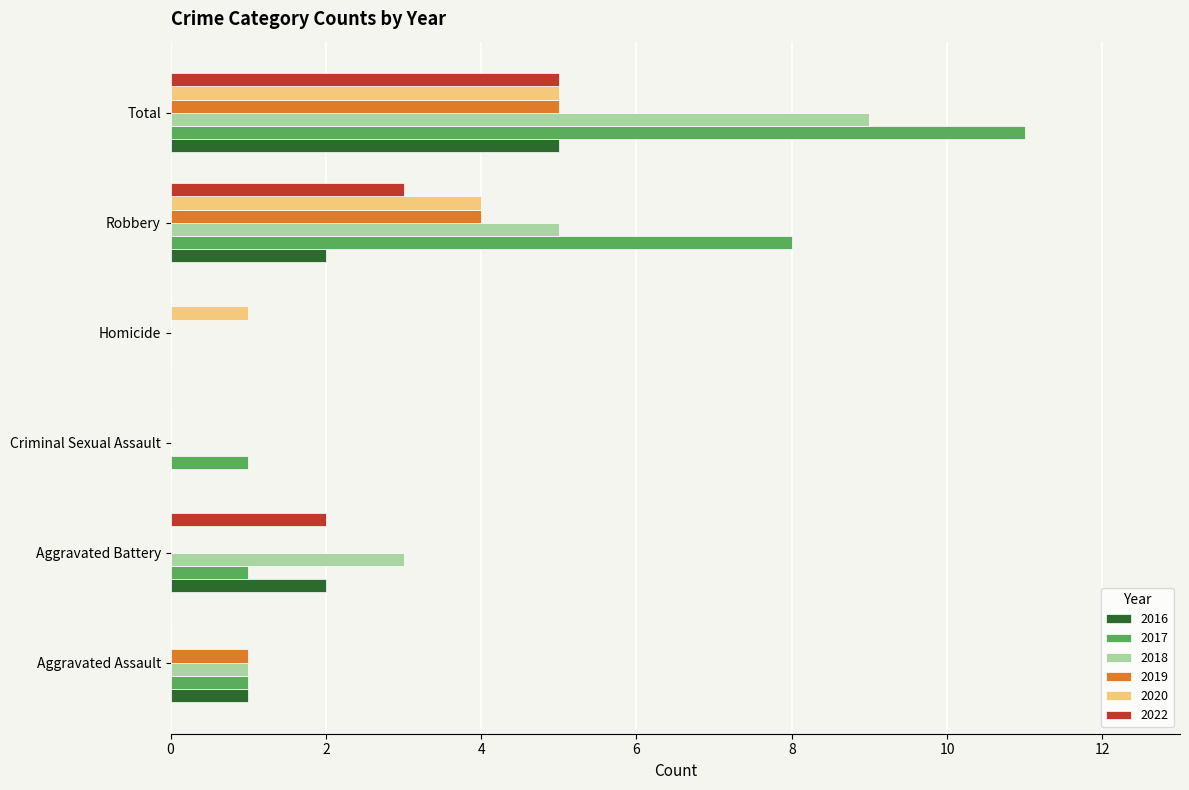

Which series has the largest total across all categories?

2017